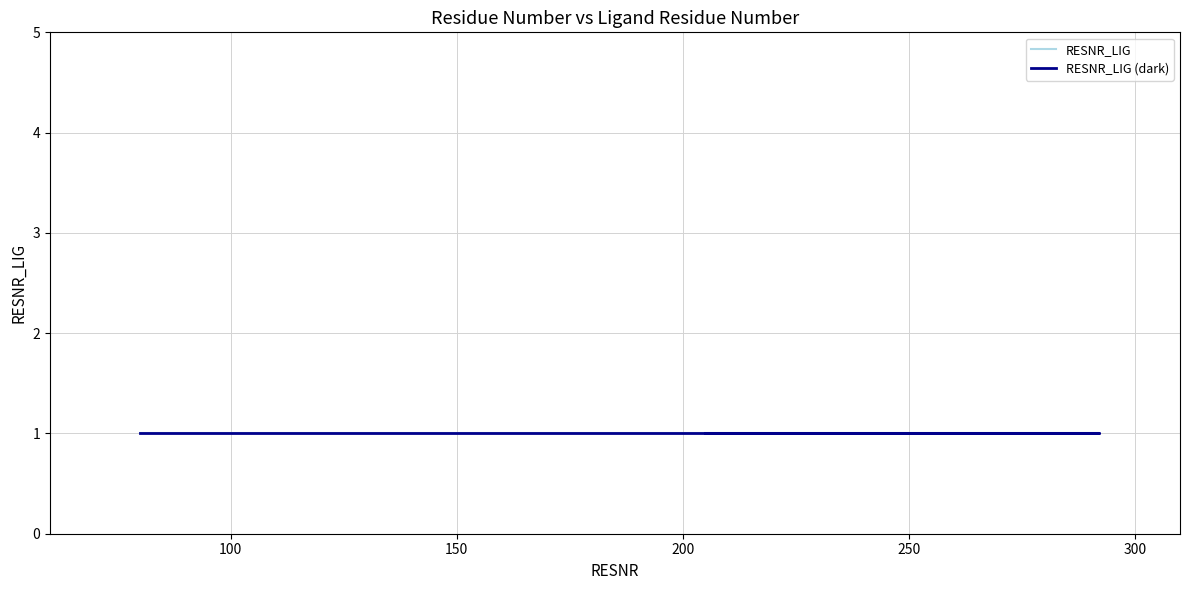

Where is RESNR_LIG nearest to the value 1?

205